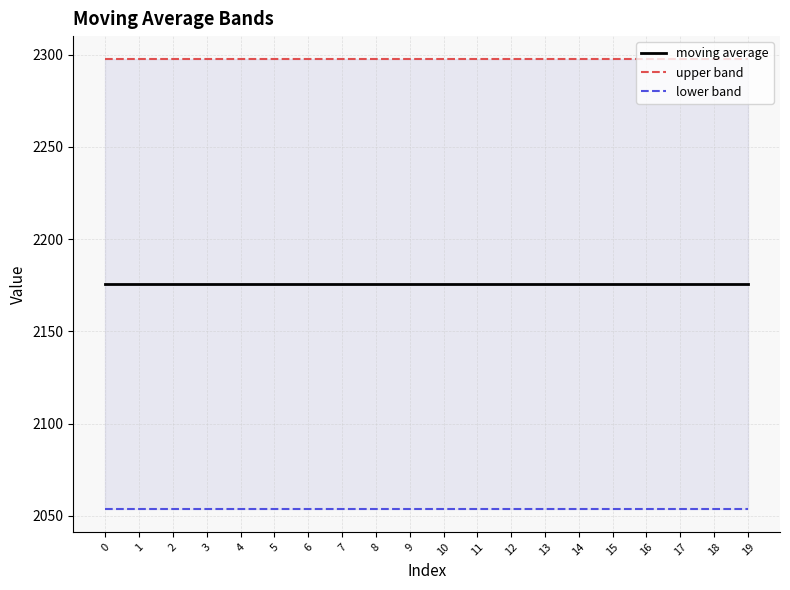

Is it true that upper band equals 2297.8 at 12?

True